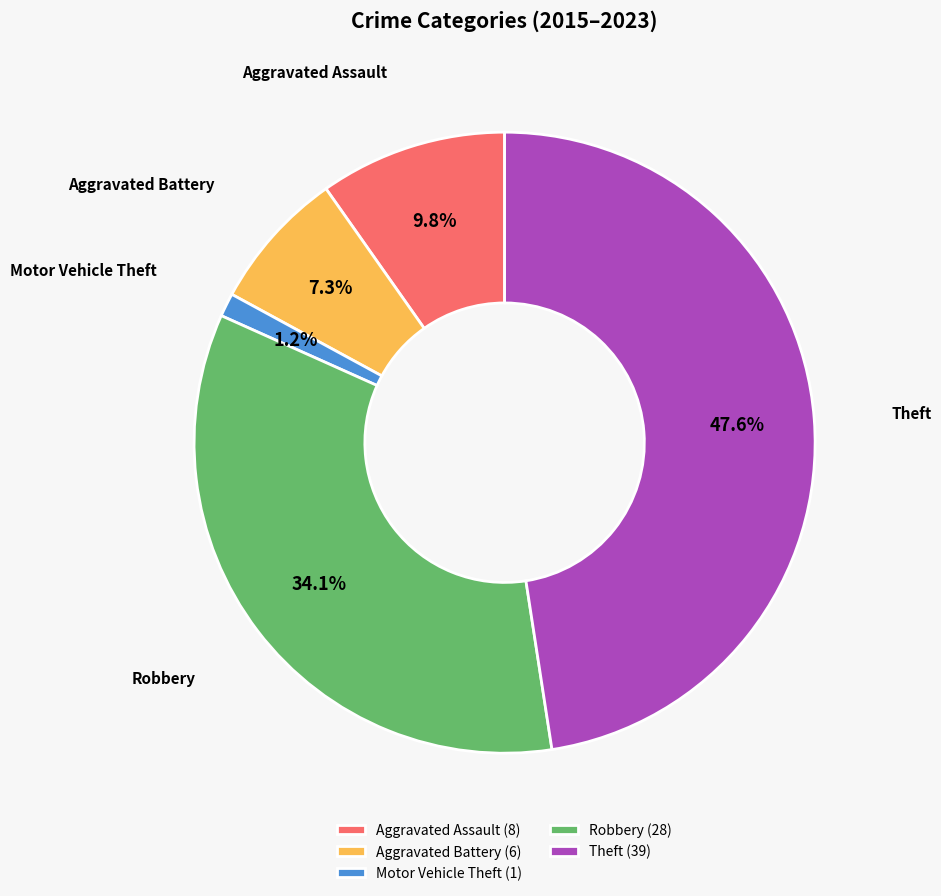

Combined, do Aggravated Battery and Aggravated Assault account for over 50%?

No